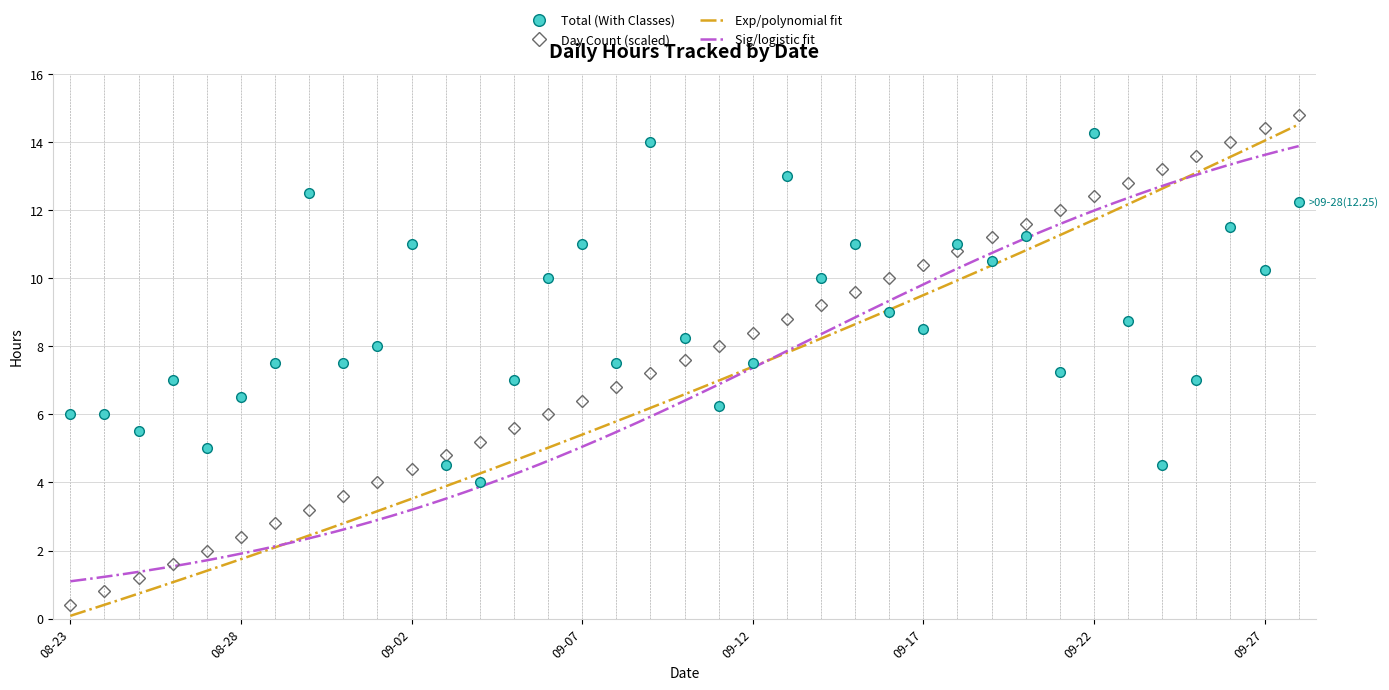

After their last crossing, which series has the higher values: Day Count or Total (With Classes)?

Day Count